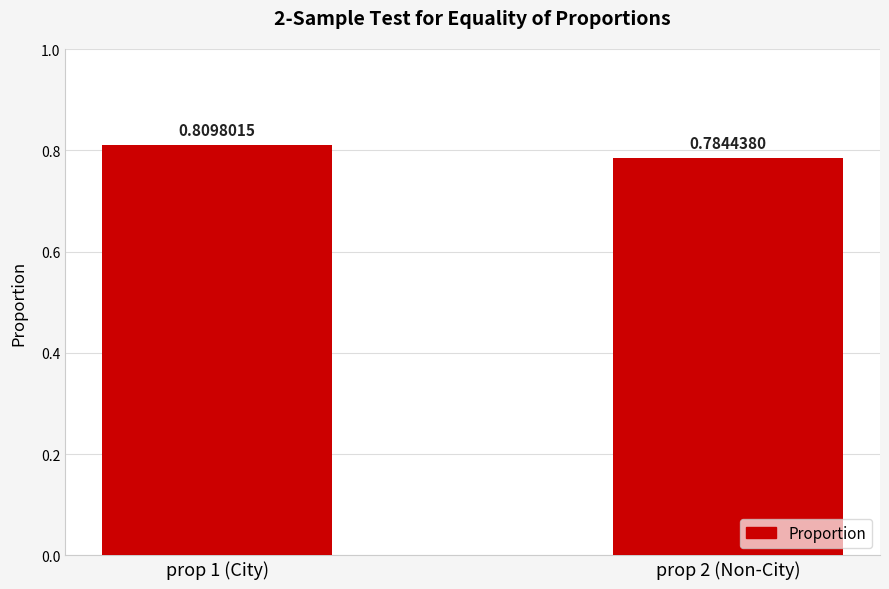

Where is the data nearest to the value 0?

prop 2 (Non-City)